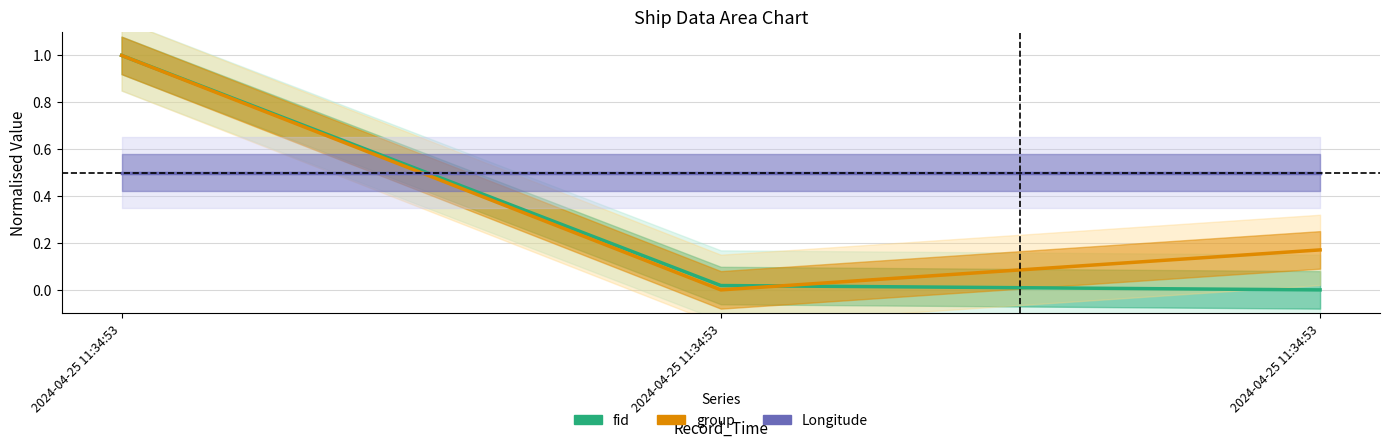

Reading right to left, what are all the values shown in this chart?

fid: 0.0	0.0	1.0
group: 0.2	0.0	1.0
Longitude: 0.5	0.5	0.5